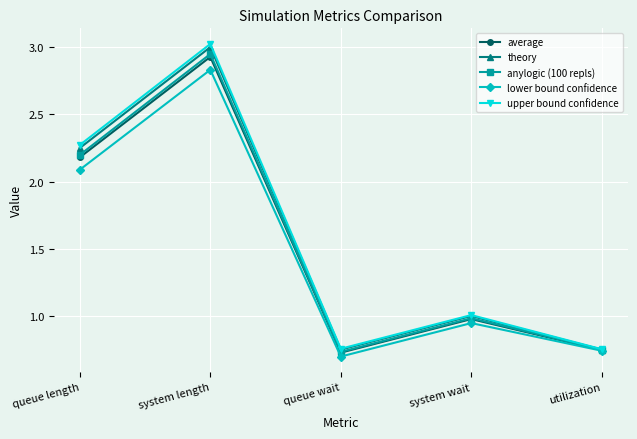

How many interior local valleys does the theory series have?

1